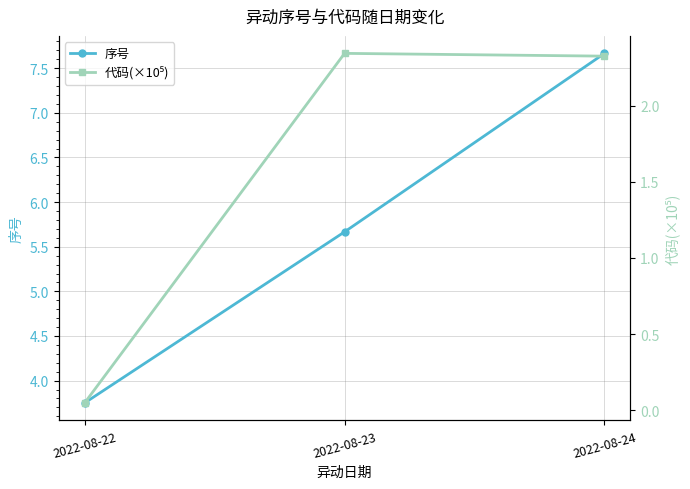

At which category is the sum across all series the highest?

2022-08-24